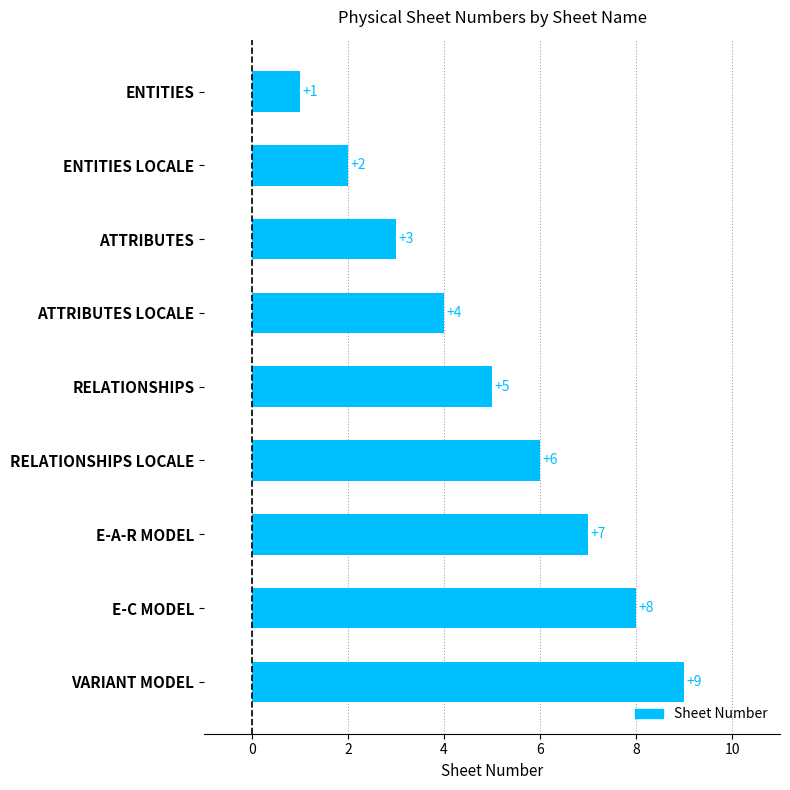

What is the greatest value displayed?

9